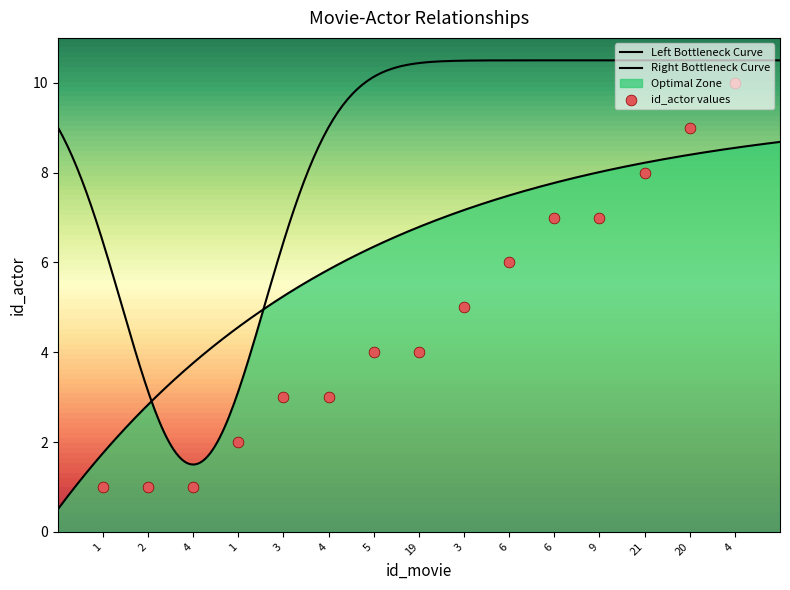

What is the change in value from 6 to 6?

+1